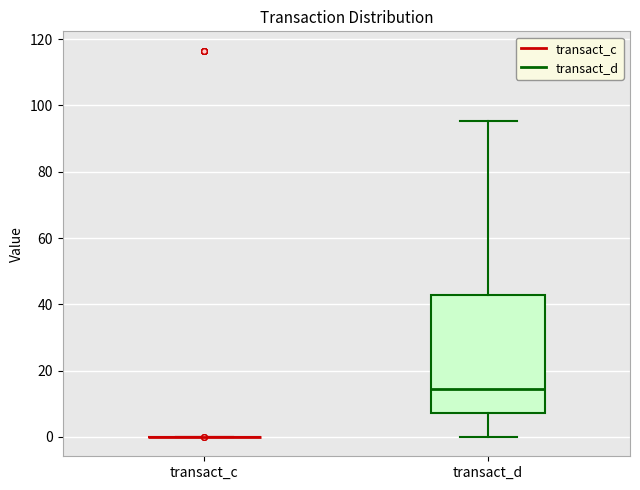

Reading left to right, read every box against the y-axis: the position of its median line, the range the box covers, and the ends of its whiskers. The values are not printed on the chart, so give them approximately, as read against the axis.

transact_c: box collapsed to a line at 0, whiskers 0 to 0
transact_d: median 14, box 8 to 42, whiskers 0 to 96